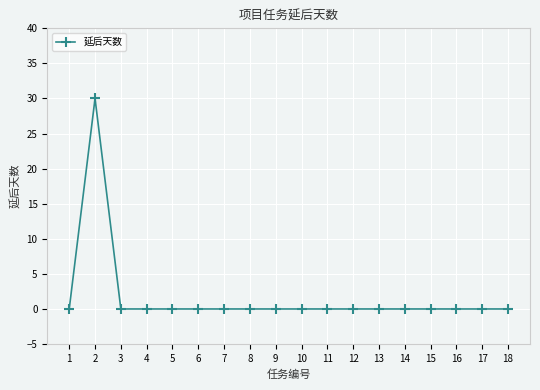

Between 16 and 2, which is larger?

2